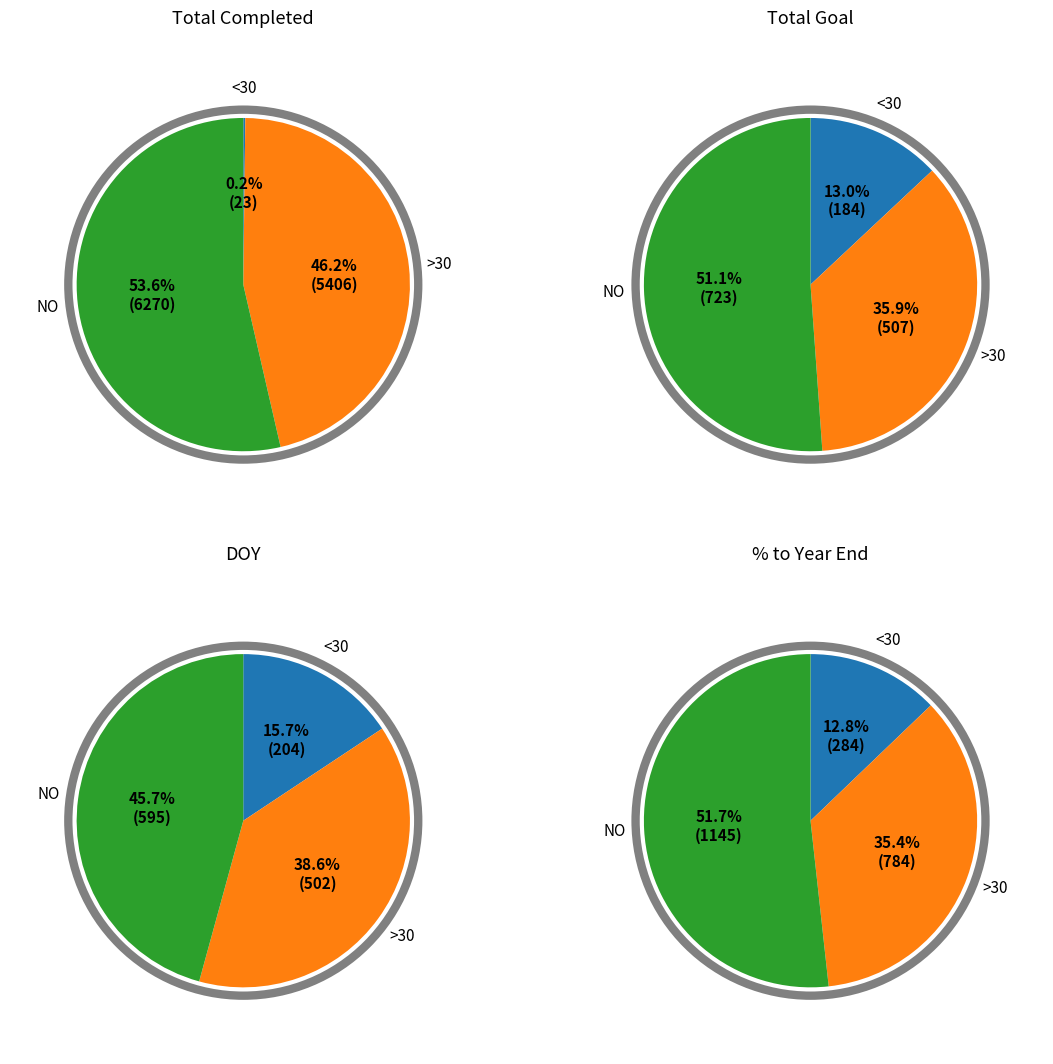

Count the number of slices in the pie.

3